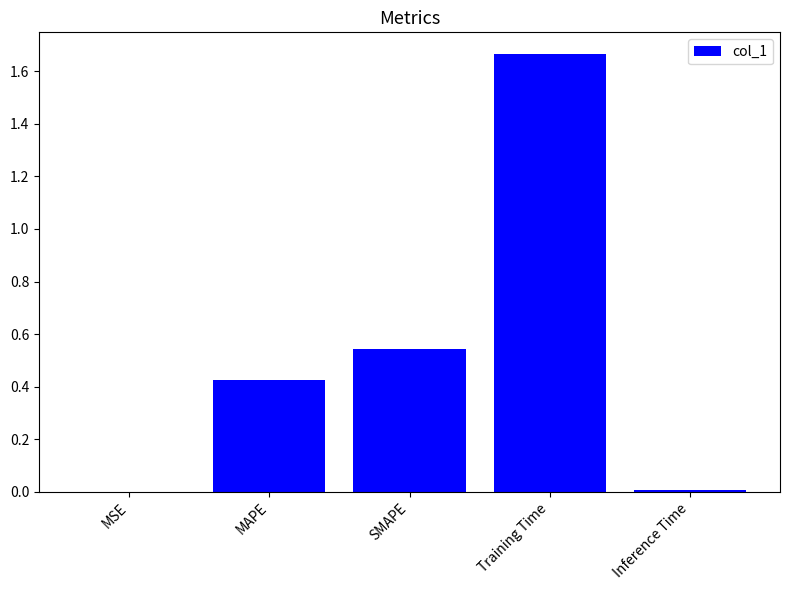

What is the sum of all values?

2.6